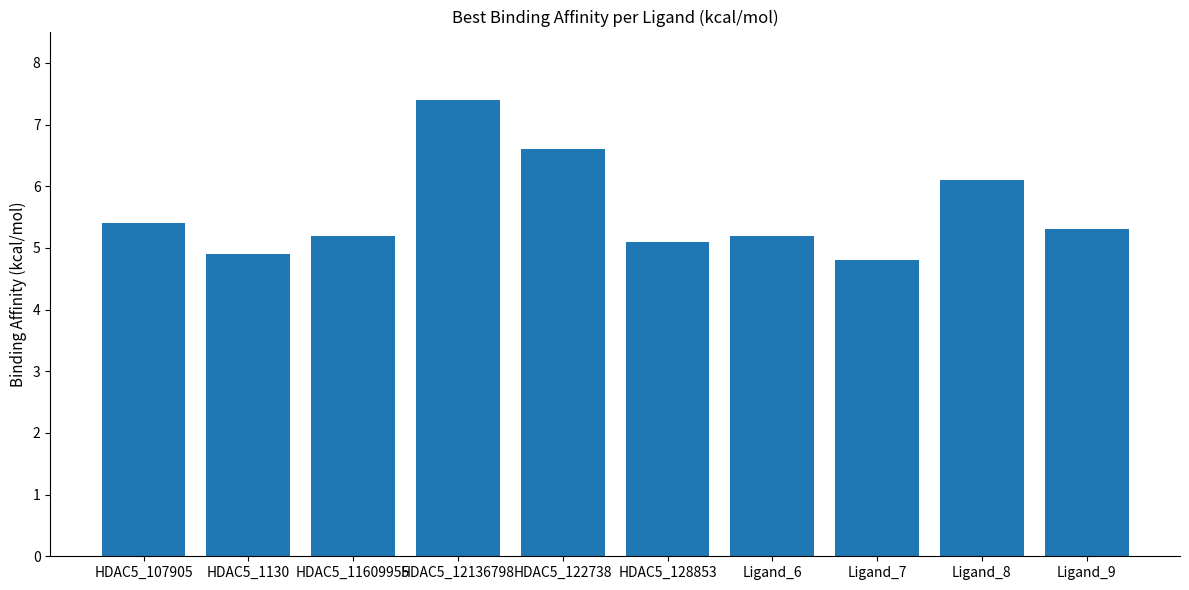

Which category has the highest value across all series?

HDAC5_12136798